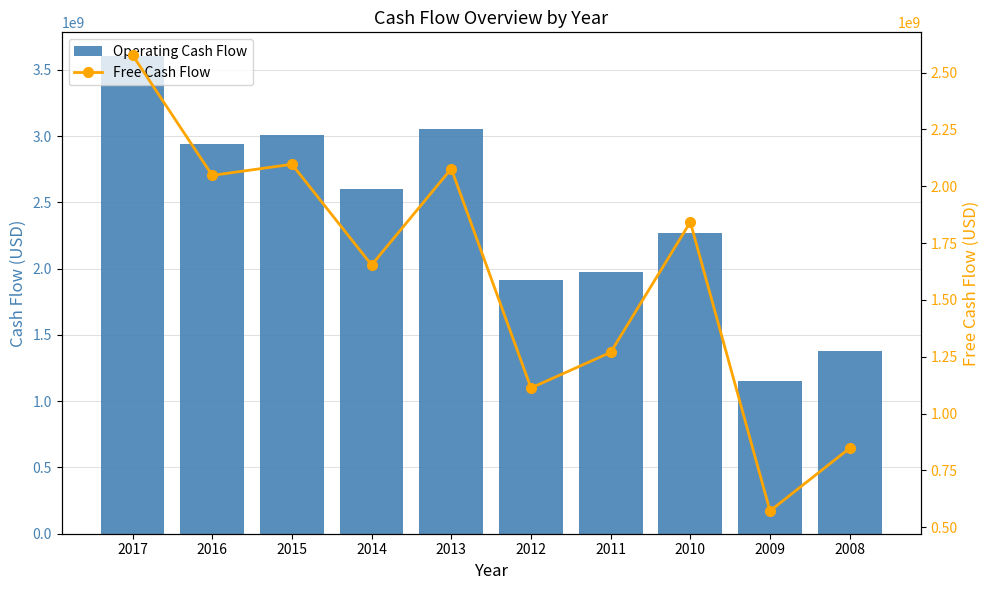

What is the sum of the Operating Cash Flow values at 2017 and 2011?

5578375000